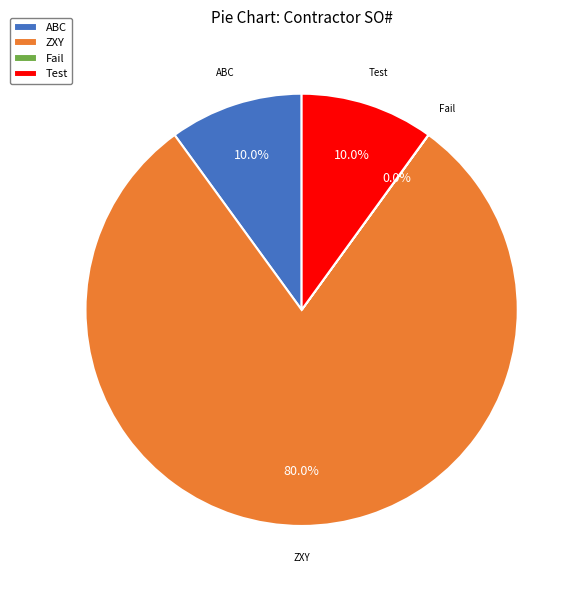

Which slice represents more than half of the pie?

ZXY